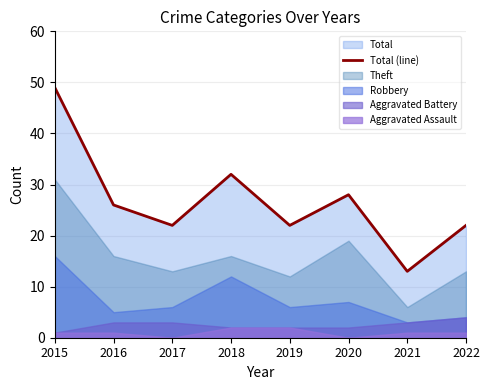

What is the value of the 1st point from the left?

49